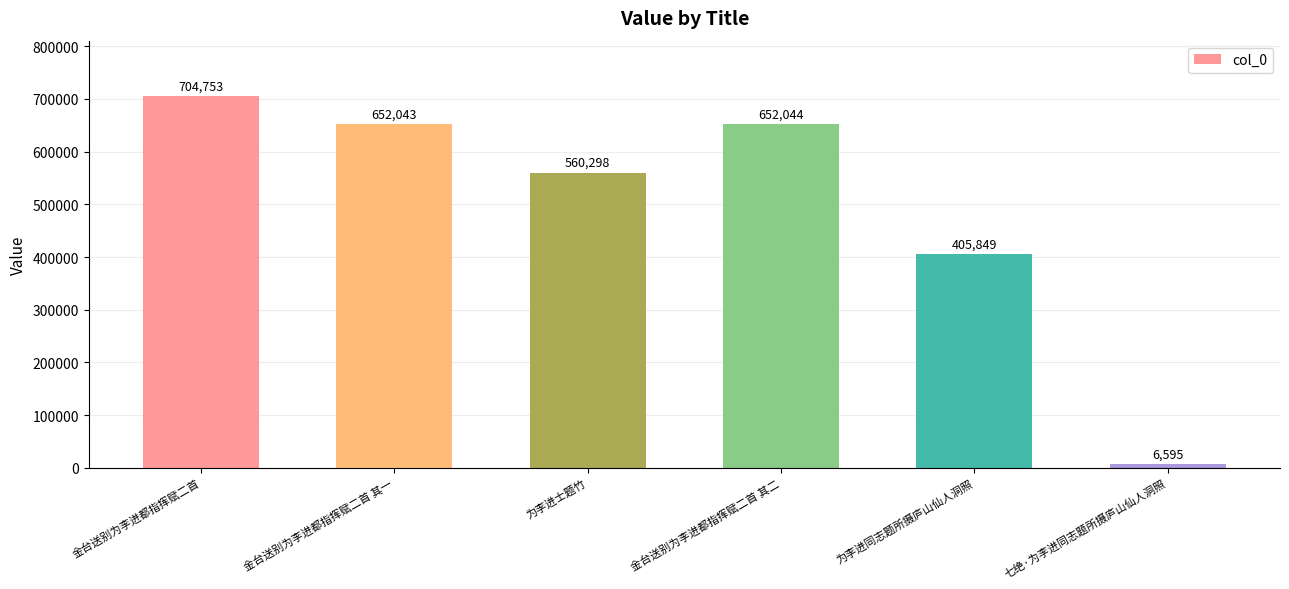

Reading left to right, transcribe all the data shown in this chart.

704753	652043	560298	652044	405849	6595